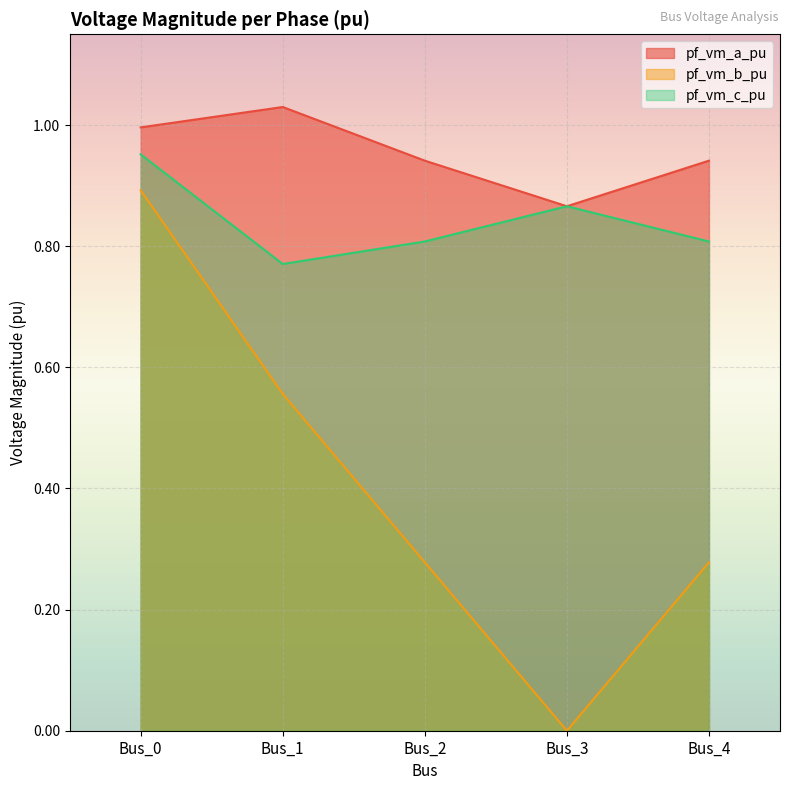

What is the value of the pf_vm_a_pu point at the 1st from the left?

1.0